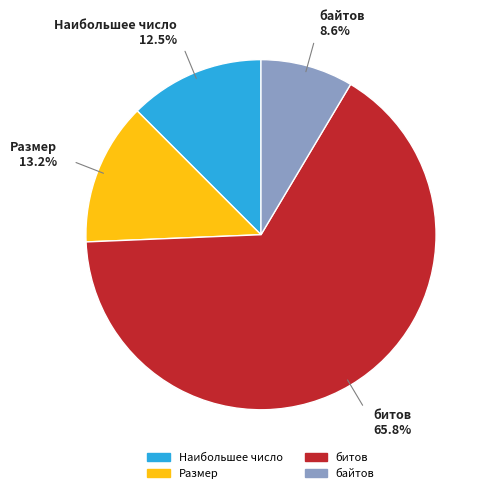

The Наибольшее число slice represents 3% of the pie. True or false?

False